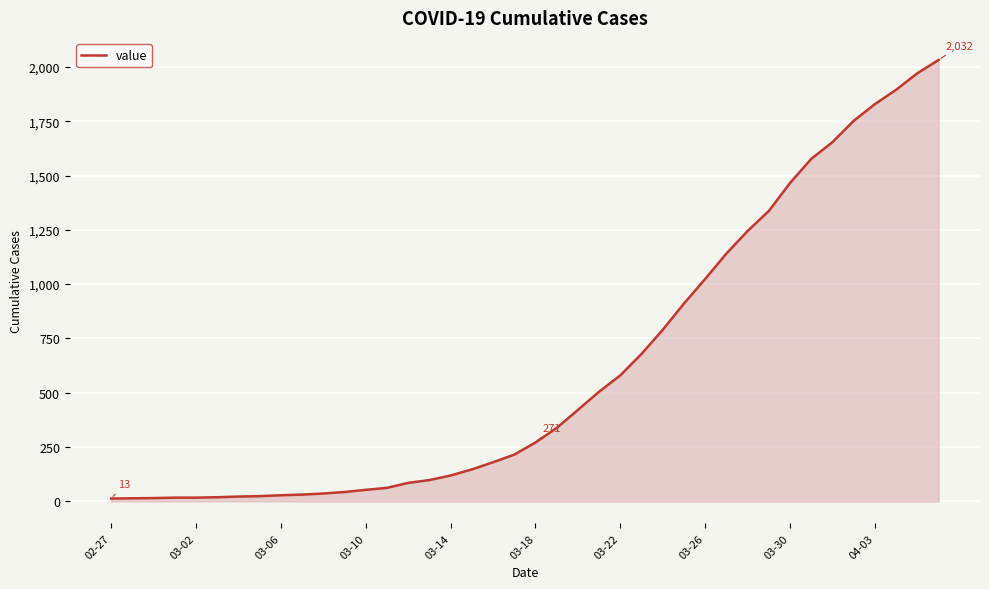

What is the difference between the maximum and minimum values?

2019